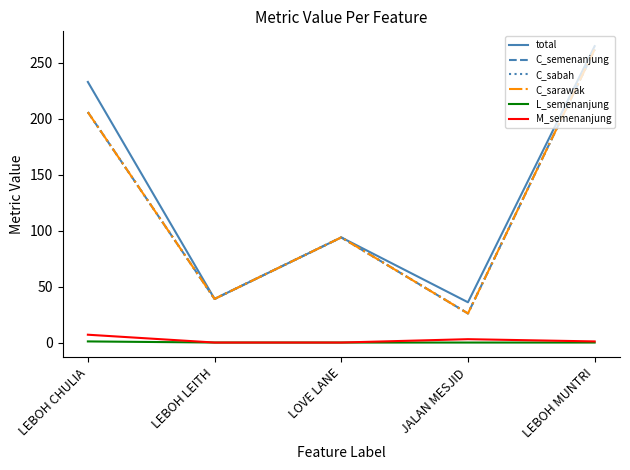

Is this an area chart (filled region under the line)?

No